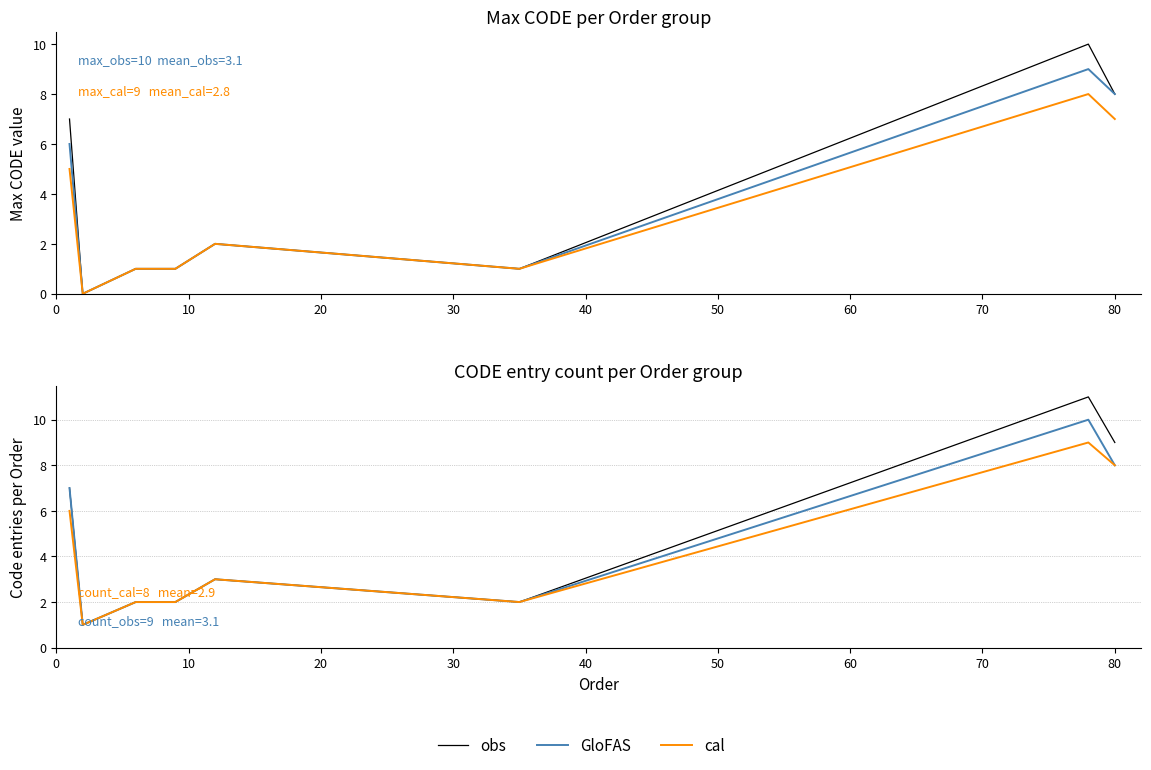

True or false: cal and GloFAS cross at least once.

False